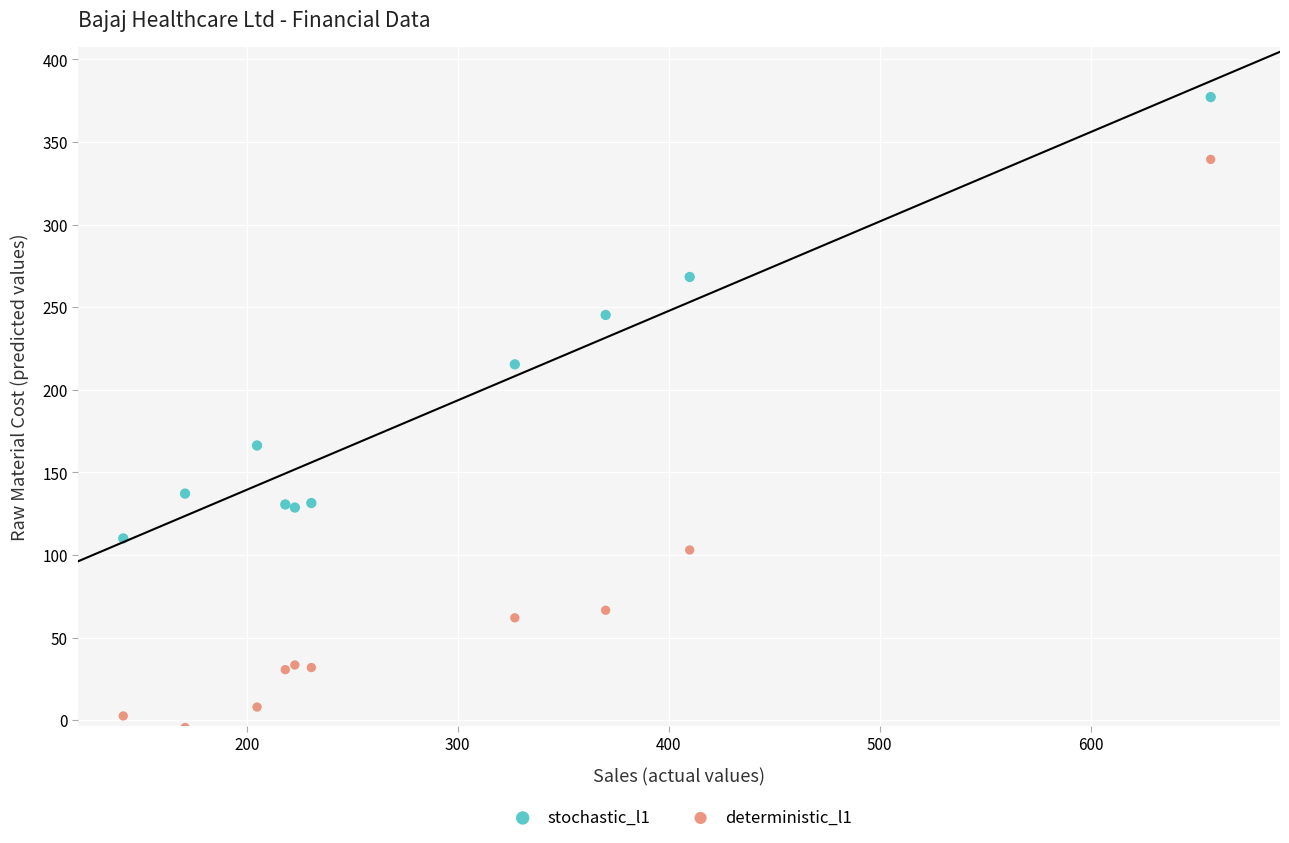

Across all series, what Y value is closest to 186?

166.3